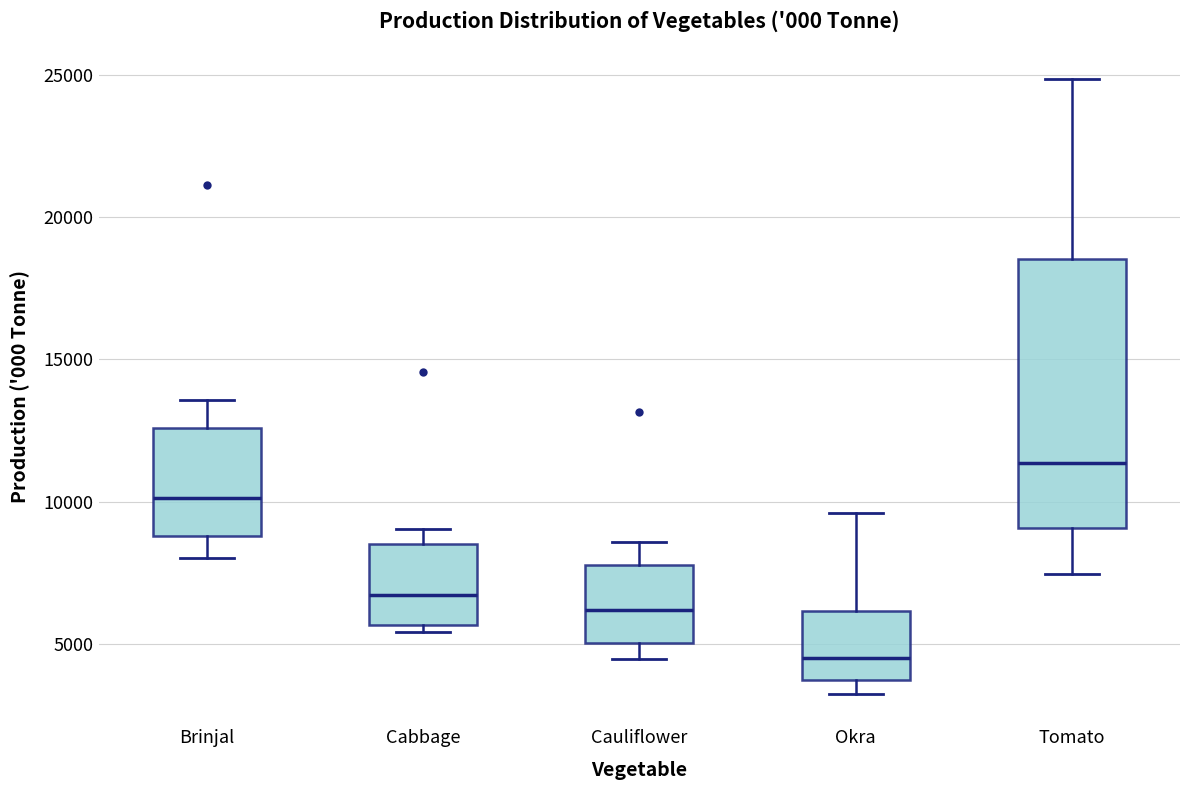

Where does the median line of the box for Brinjal sit on the y-axis? The values are not printed on the chart, so give them approximately, as read against the axis.

10000